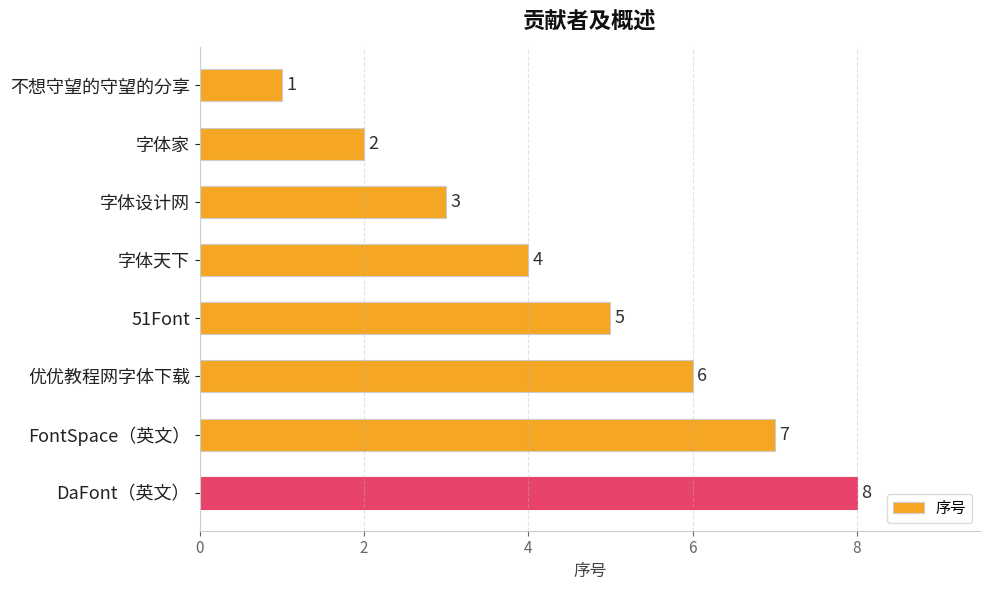

Is it true that the value at 51Font is 5?

True